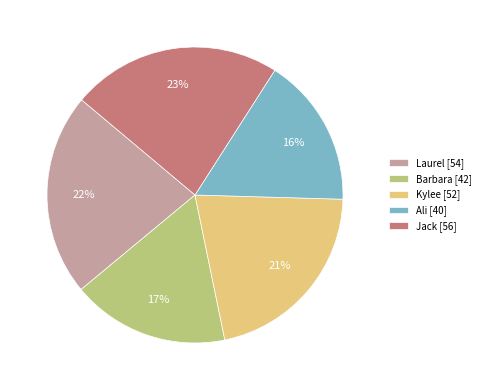

To the nearest percent, what portion does Jack represent?

23%